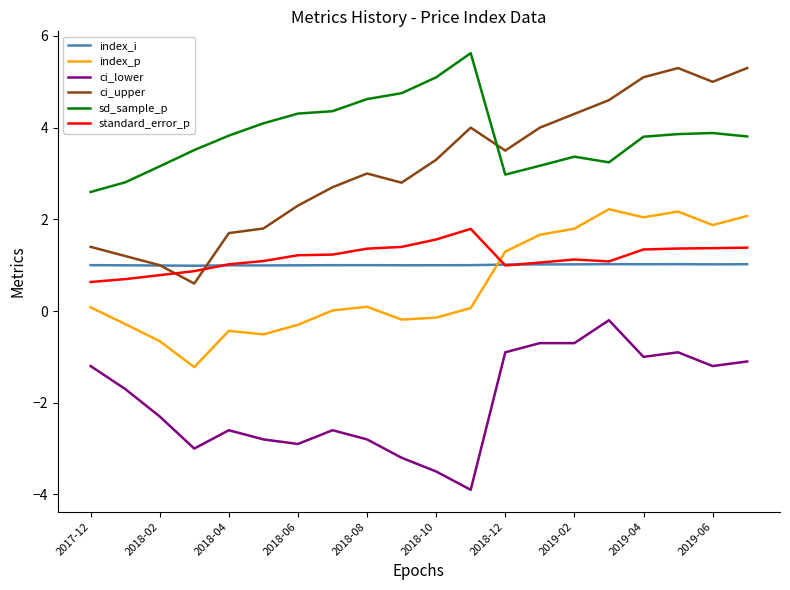

List the series in order of their peak value, highest first.

sd_sample_p, ci_upper, index_p, standard_error_p, index_i, ci_lower